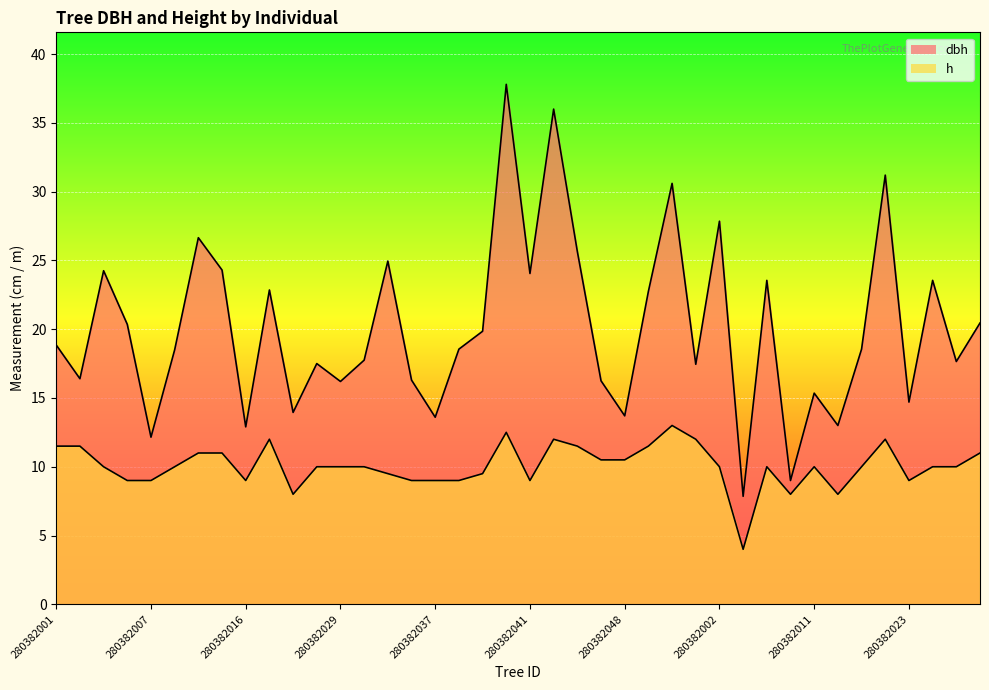

How many lines are shown in the chart?

2